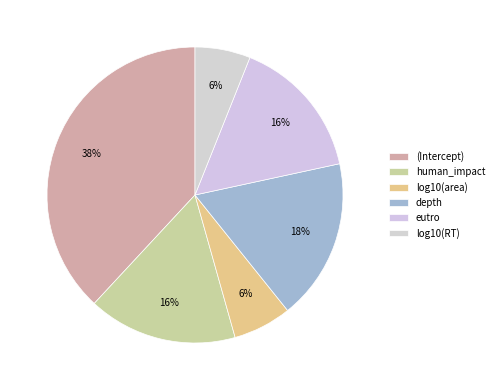

What is the largest slice in the pie chart?

(Intercept)